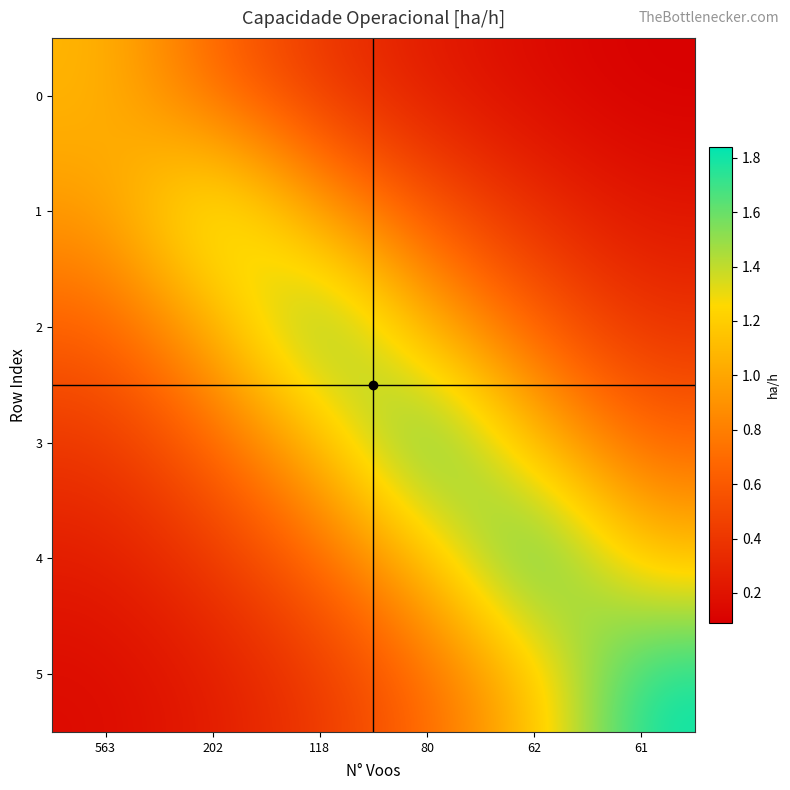

Which category has the lowest value across all series?

61